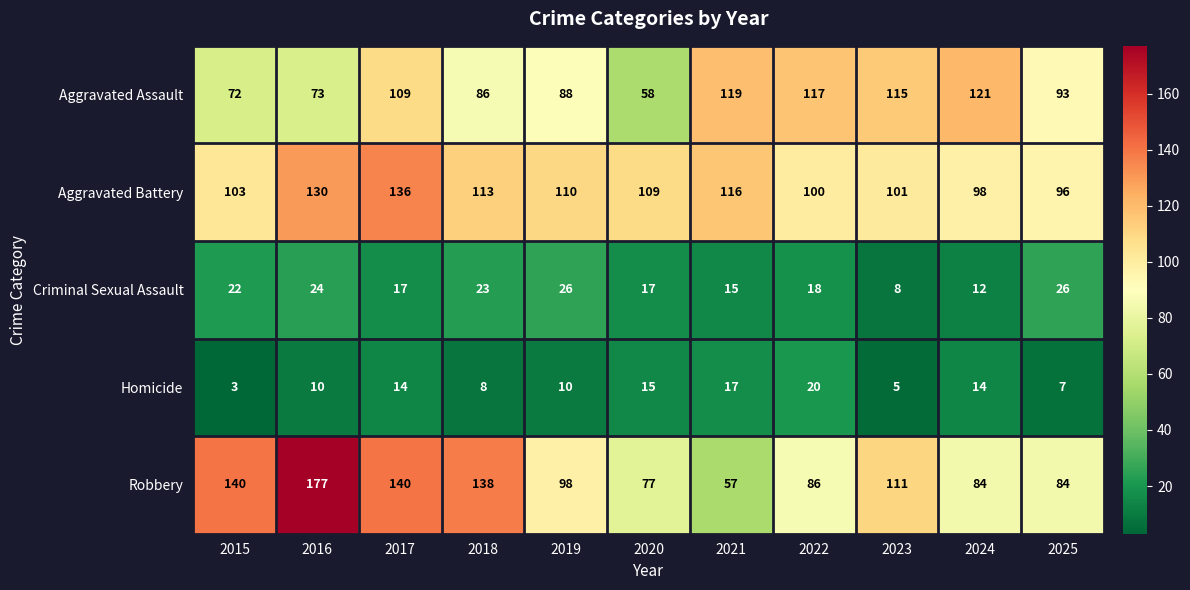

Which category has the highest value across all series?

2016